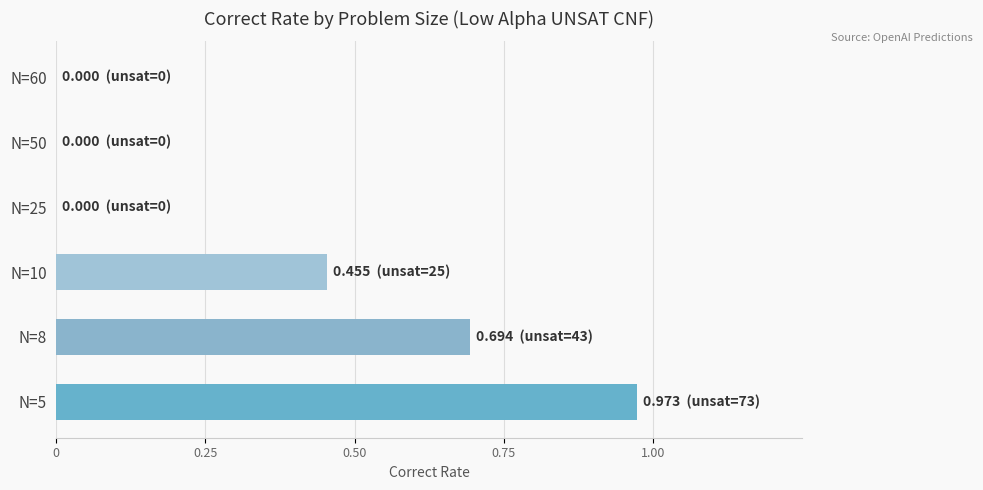

Is it true that the value at N=50 is 0.0?

True